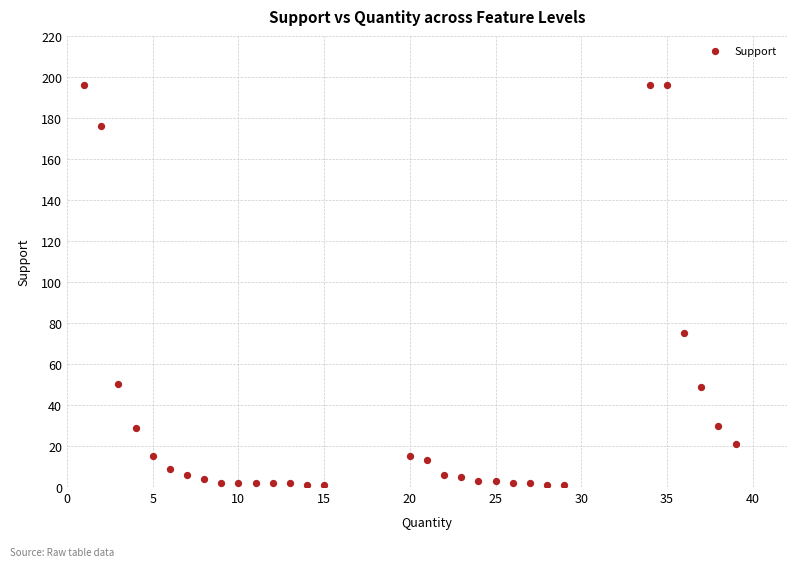

What is the range of X values (max minus min)?

38